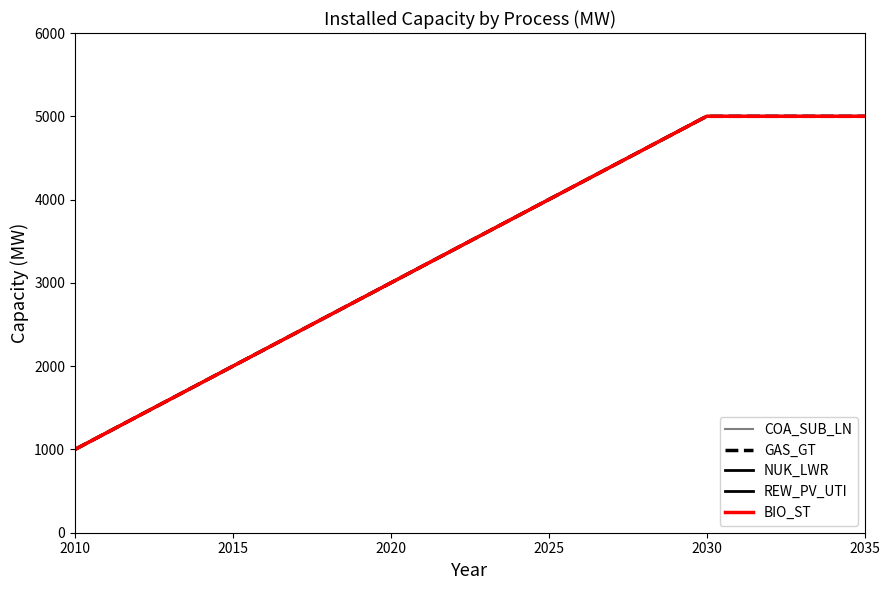

Does the chart display data point markers on the line(s)?

No